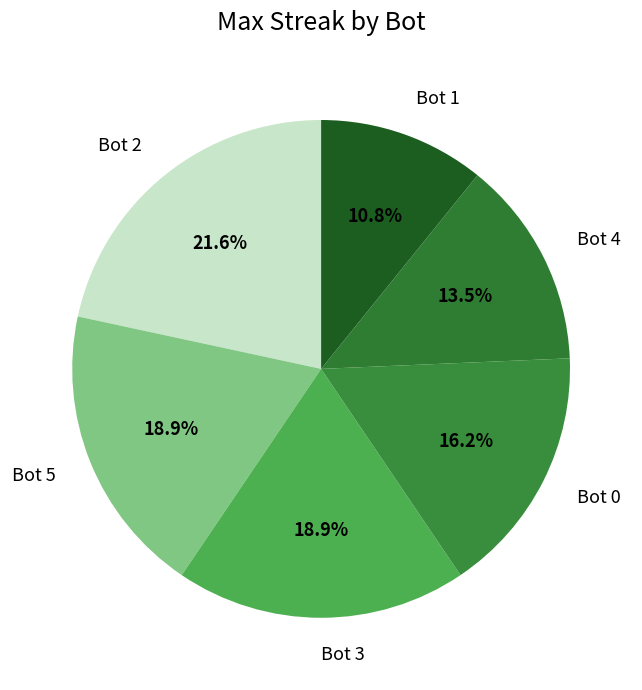

Does Bot 2 account for over 50% of the chart?

No